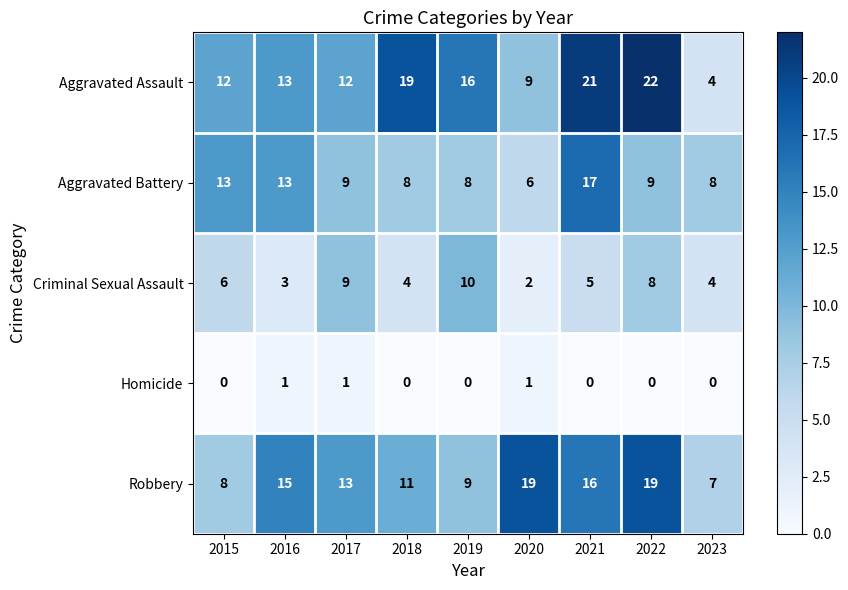

What is the total value across all series at 2017?

44